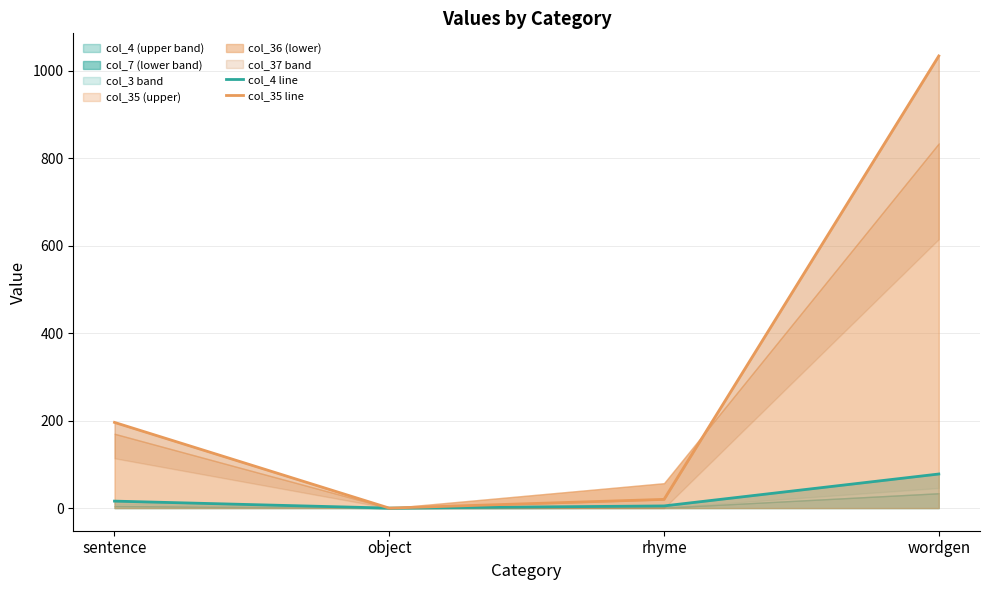

Is it true that col_4 line equals 16 at sentence?

True